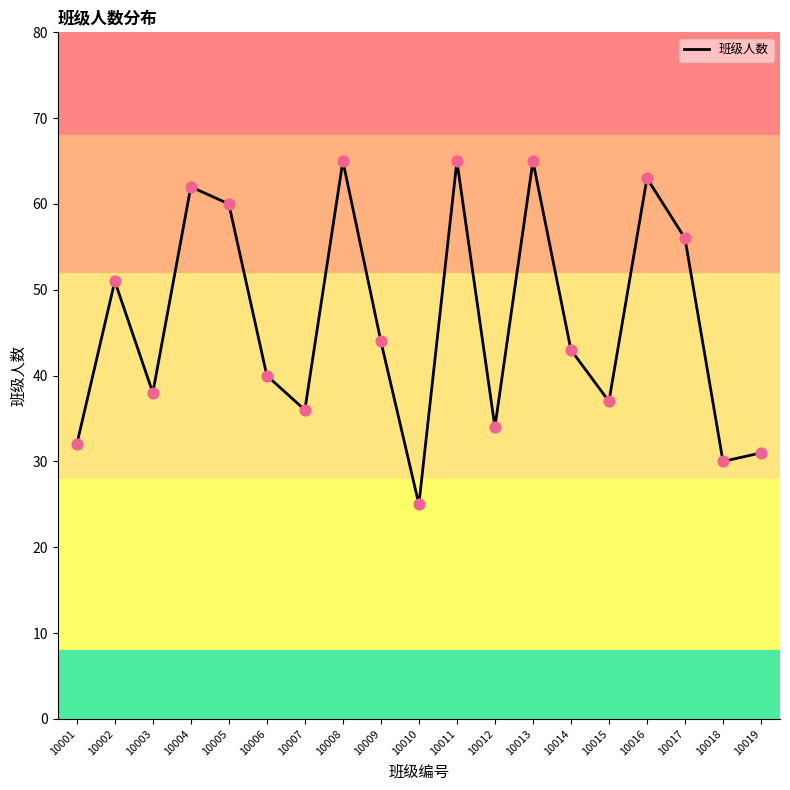

What is the change in value from 10006 to 10017?

+16